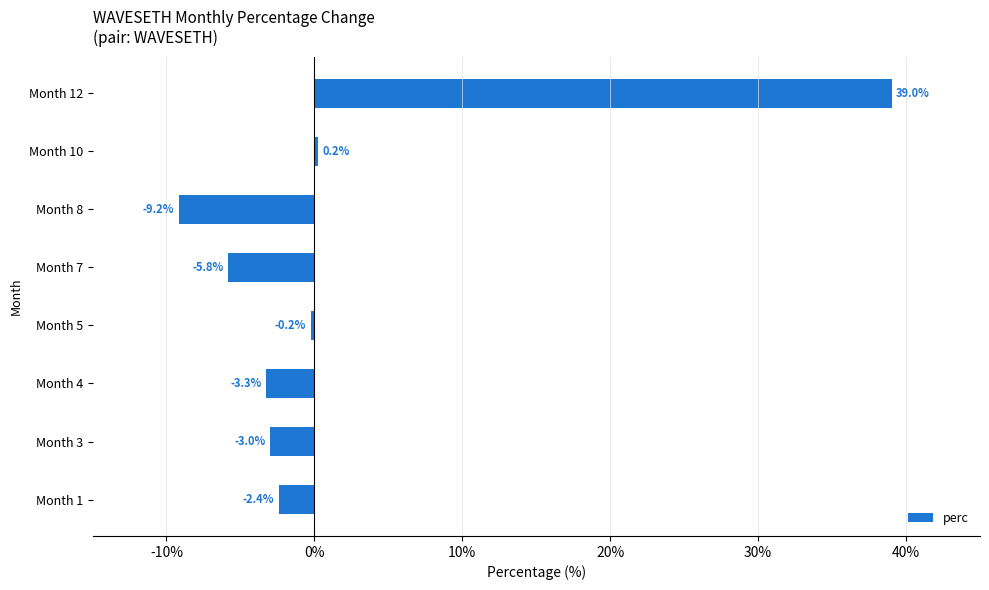

The chart shows a value of -5.5 at Month 8. True or false?

False